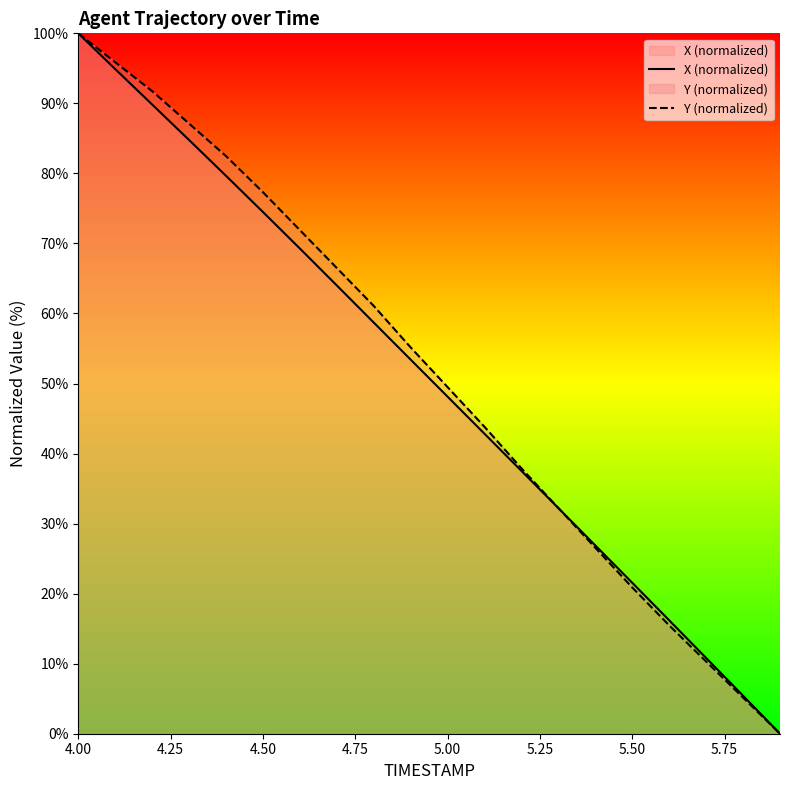

What is the total value across all series at 4.50?

151.8